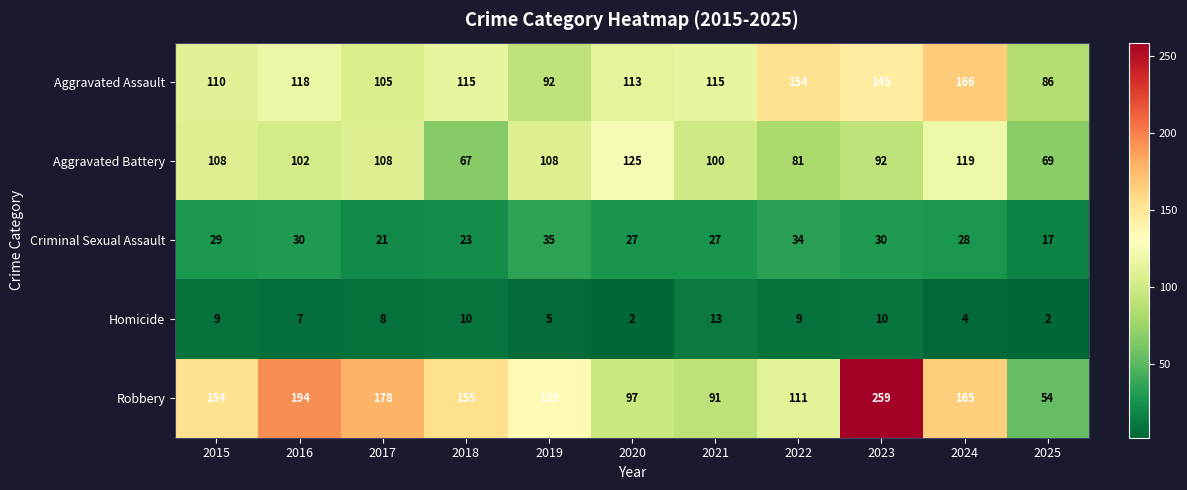

Where does the Homicide series first go above 8?

2015